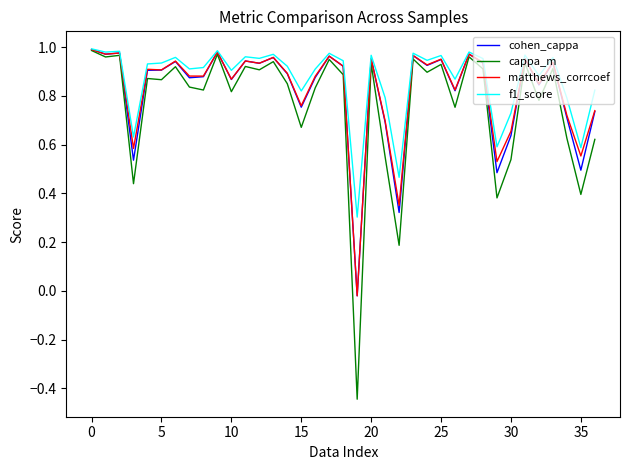

In cohen_cappa, how many points are lower than both neighbors (excluding endpoints)?

13